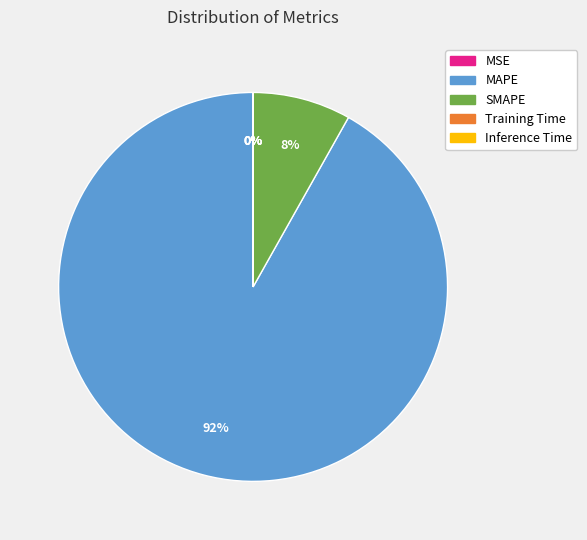

Does any single category account for the majority?

Yes